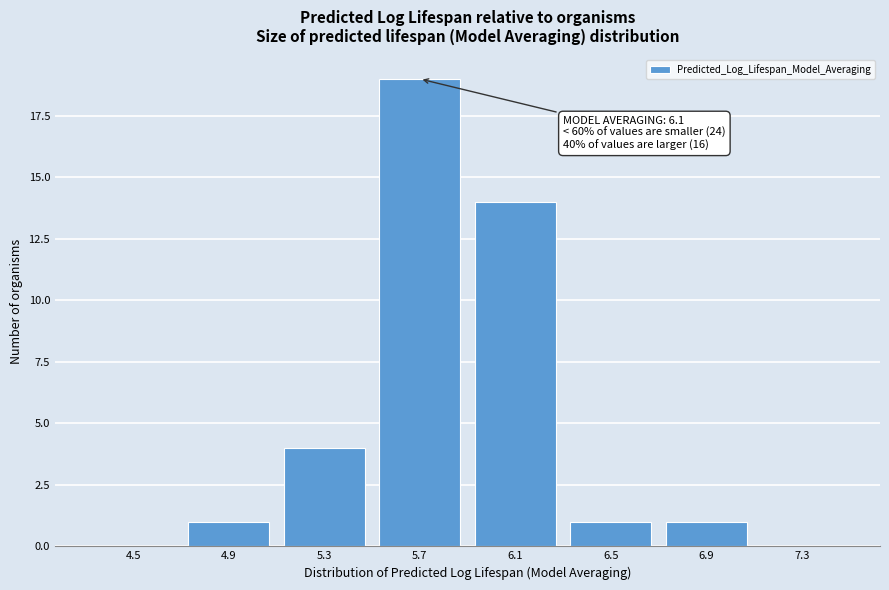

Reading left to right, list all the values displayed in this chart.

4.5=0	4.9=1	5.3=4	5.7=19	6.1=14	6.5=1	6.9=1	7.3=0